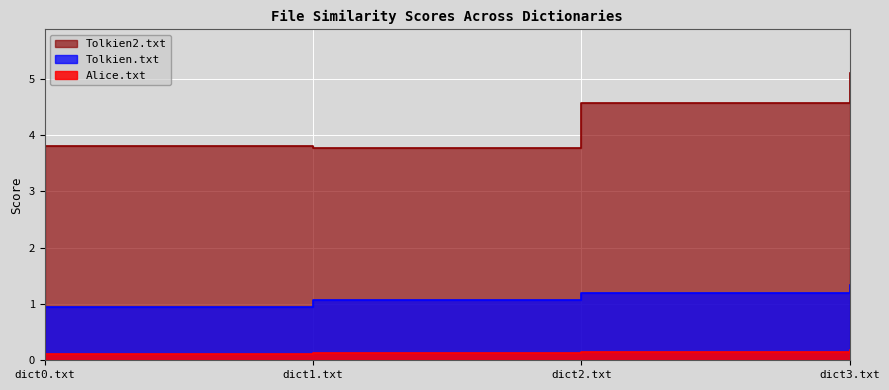

Which category has the highest value in the Tolkien.txt series?

dict3.txt